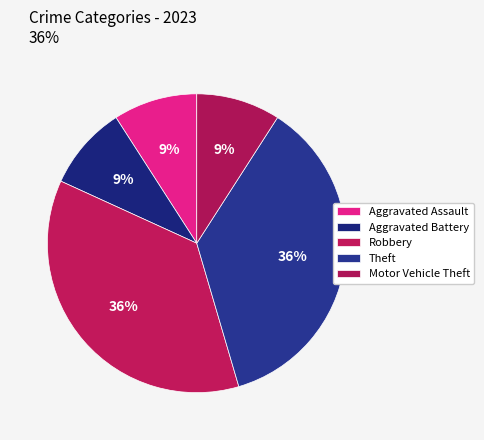

Is there a majority slice in this chart?

No